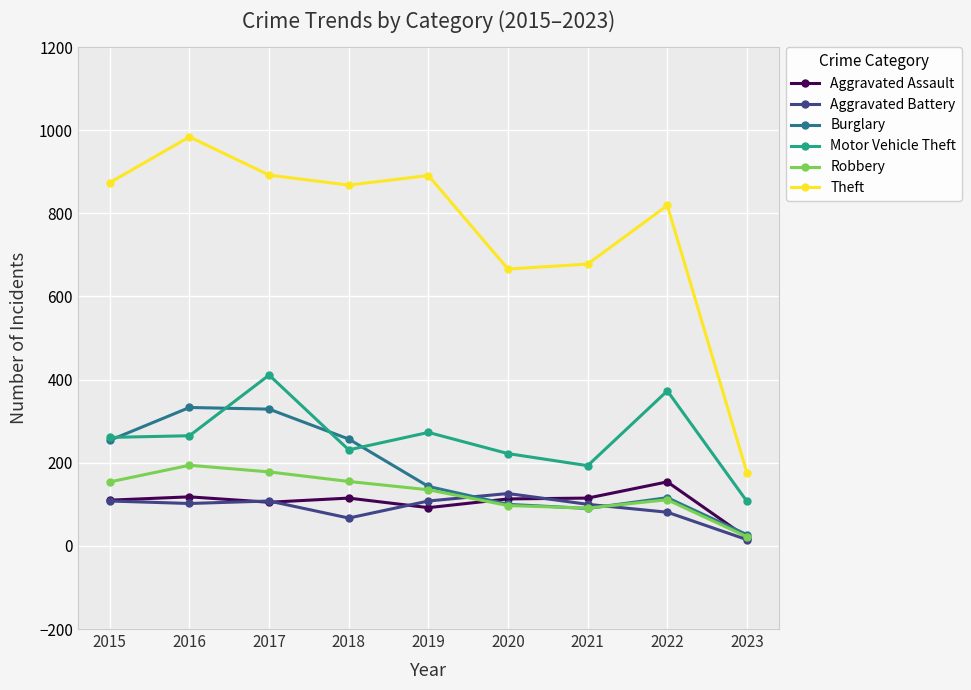

What is the value of the Robbery point at the 9th from the left?

22